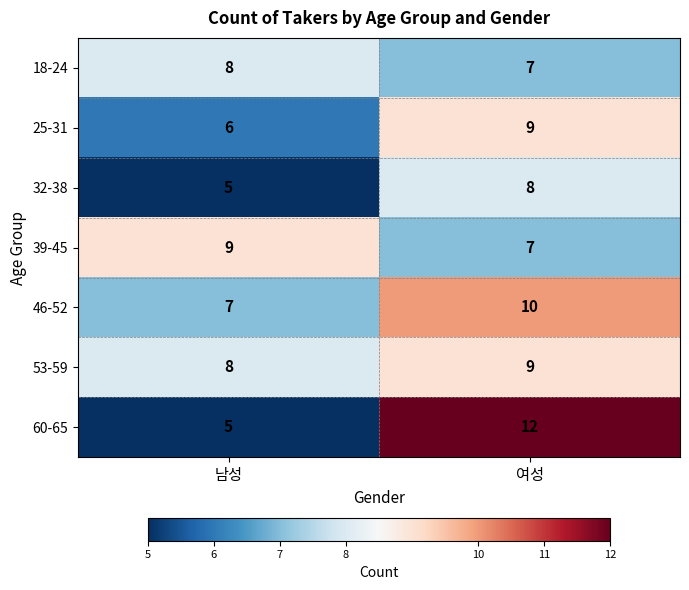

What is the minimum value shown in the chart?

5